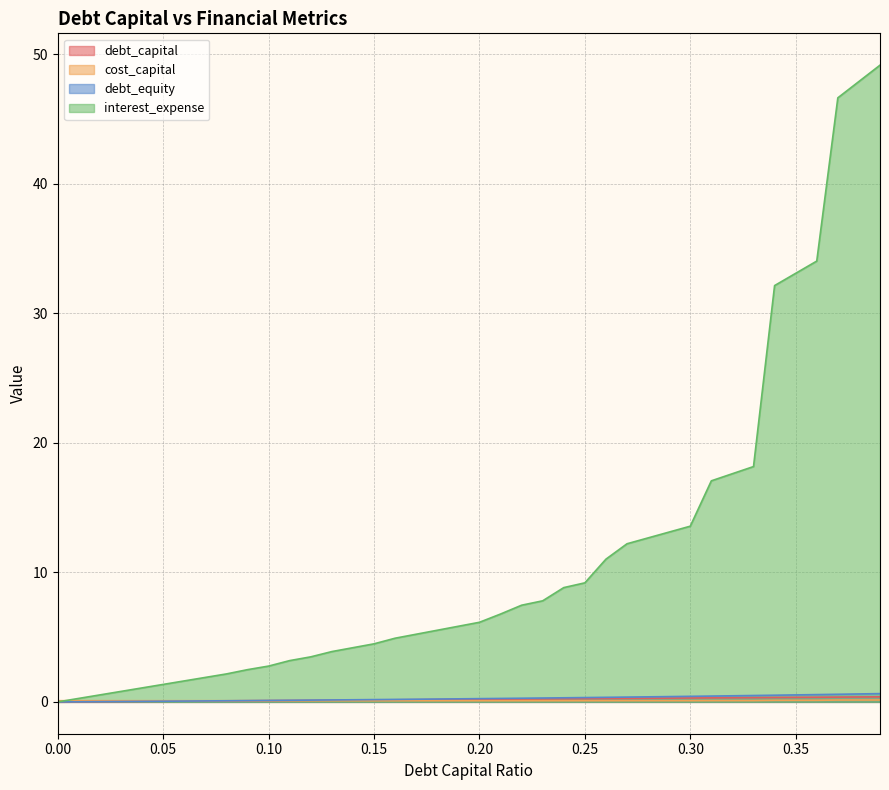

How many positive values does the debt_capital series have?

39